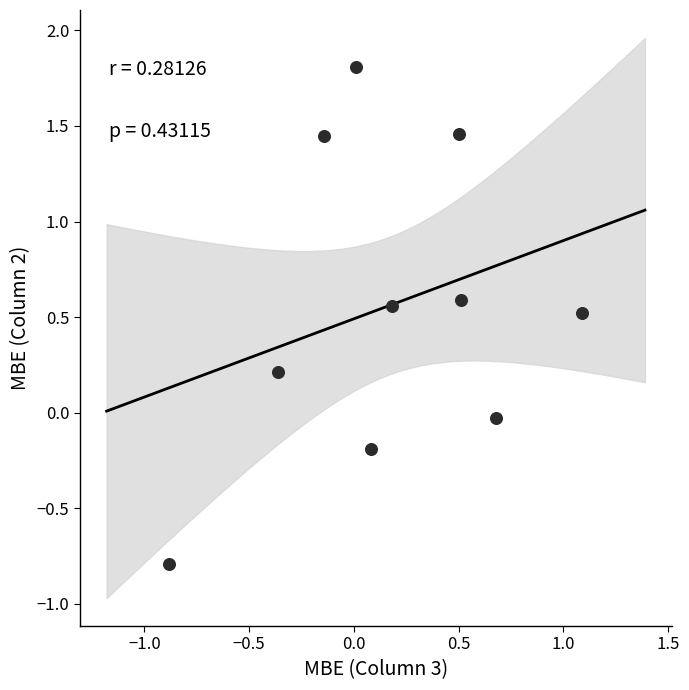

What is the range of X values (max minus min)?

2.0